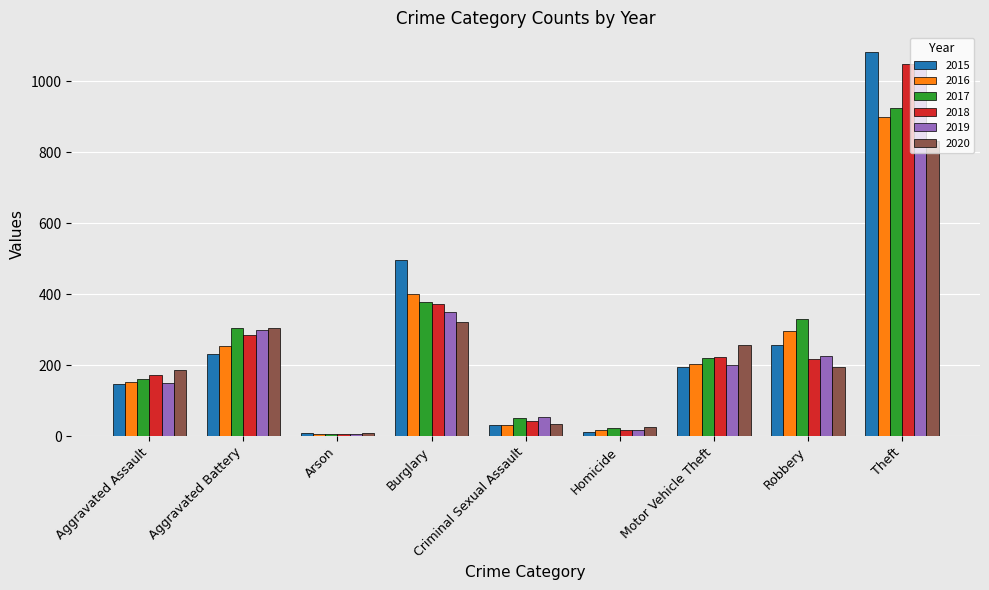

Where is 2017 nearest to the value 465?

Burglary